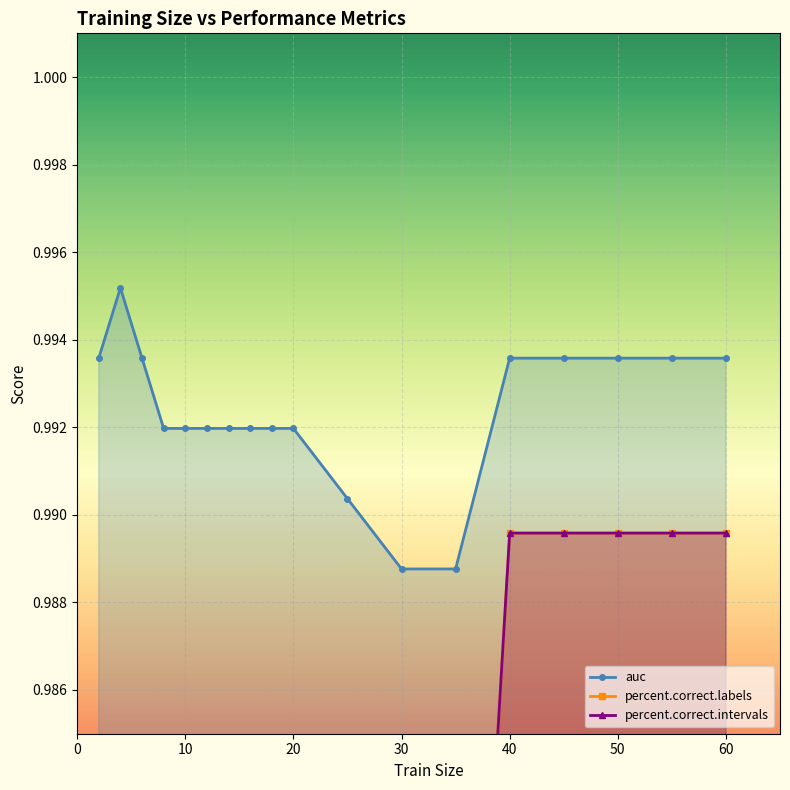

How many auc values are between 0 and 1?

18